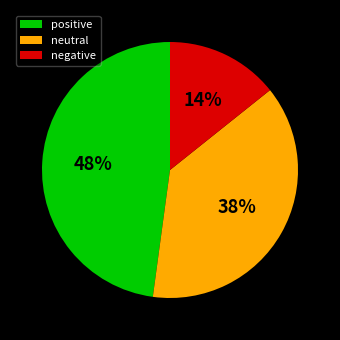

What is the largest slice in the pie chart?

positive